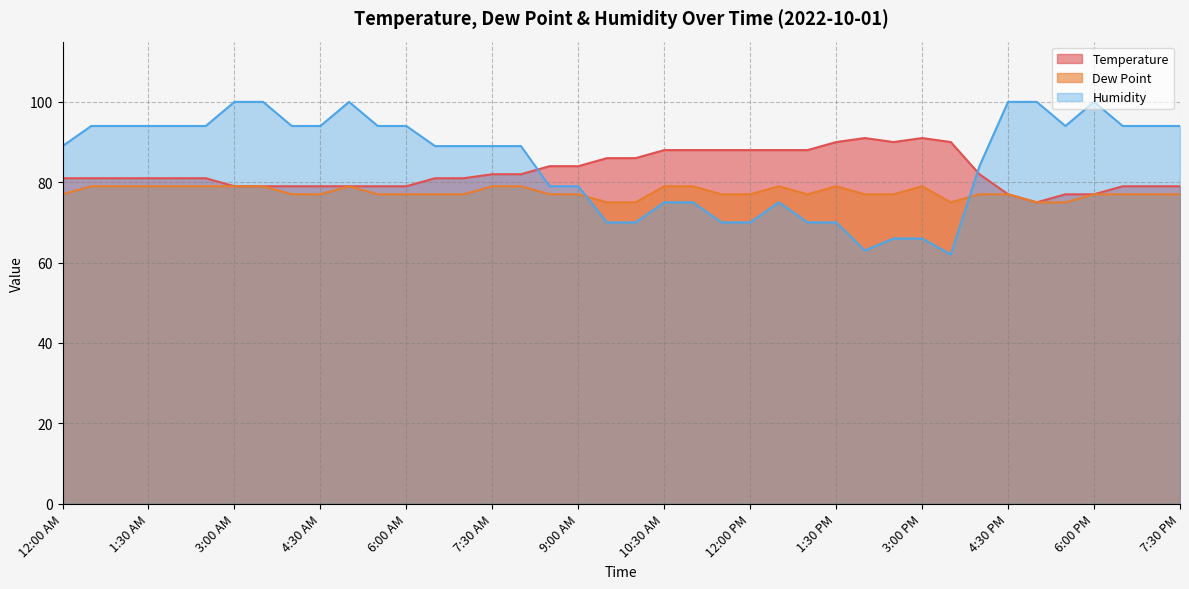

Which series changed the most between 6:30 PM and 7:00 PM?

Temperature